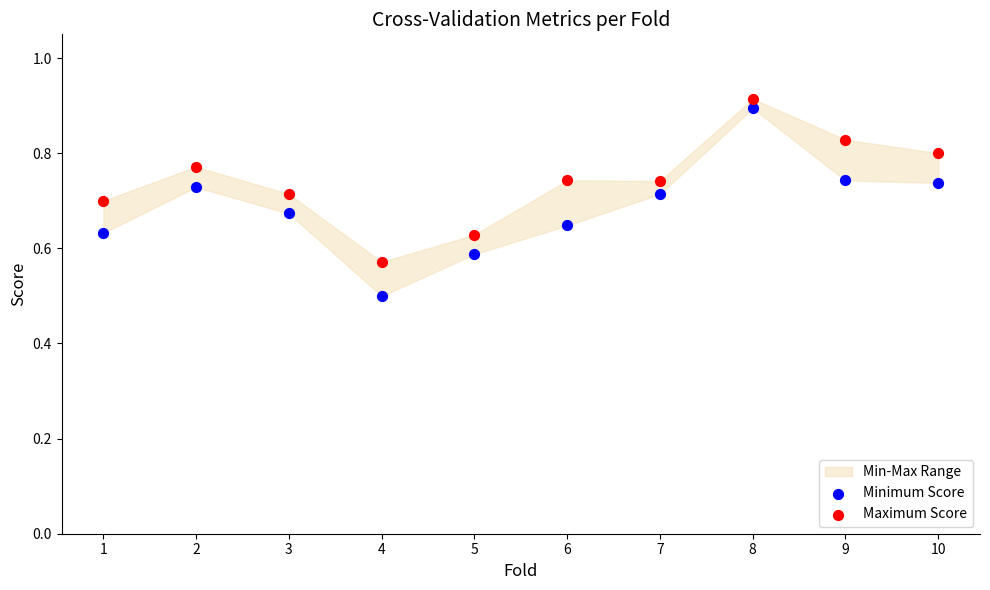

Which series has the largest Y range (max minus min)?

Minimum Score